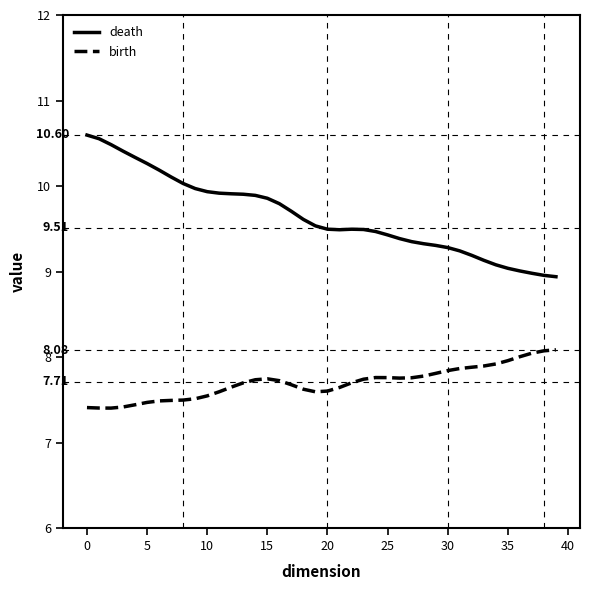

True or false: birth and death cross at least once.

False